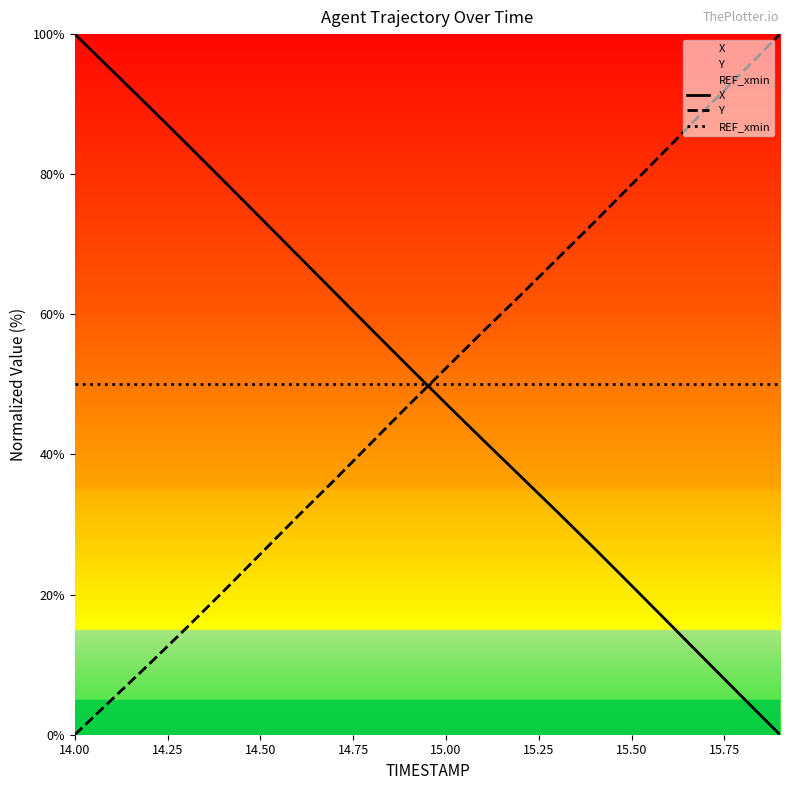

What is the highest value of the X series?

100.0